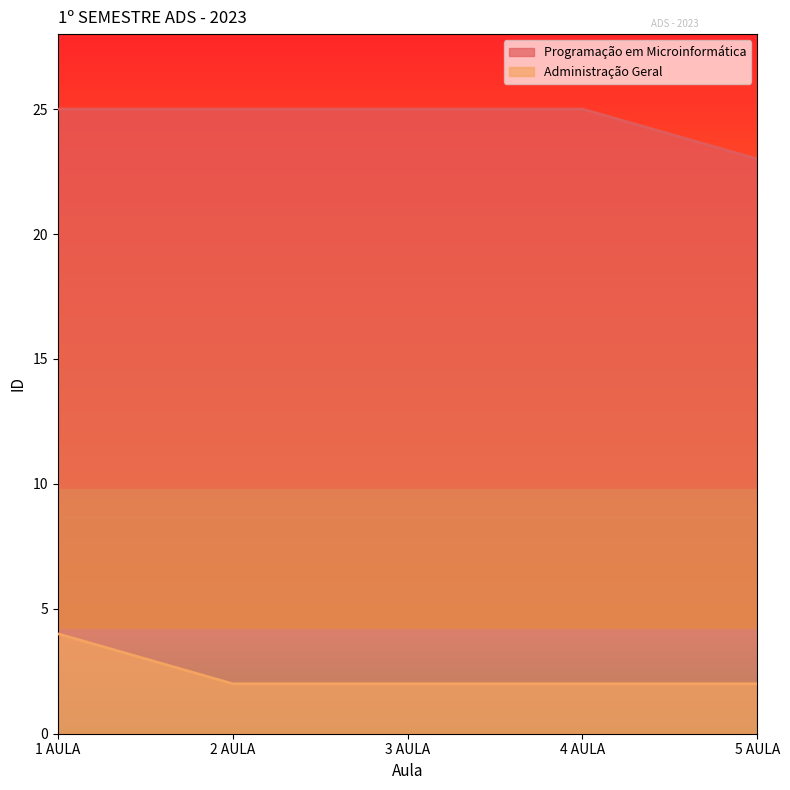

Reading left to right, transcribe all the data shown in this chart.

Programação em Microinformática: 25	25	25	25	23
Administração Geral: 4	2	2	2	2